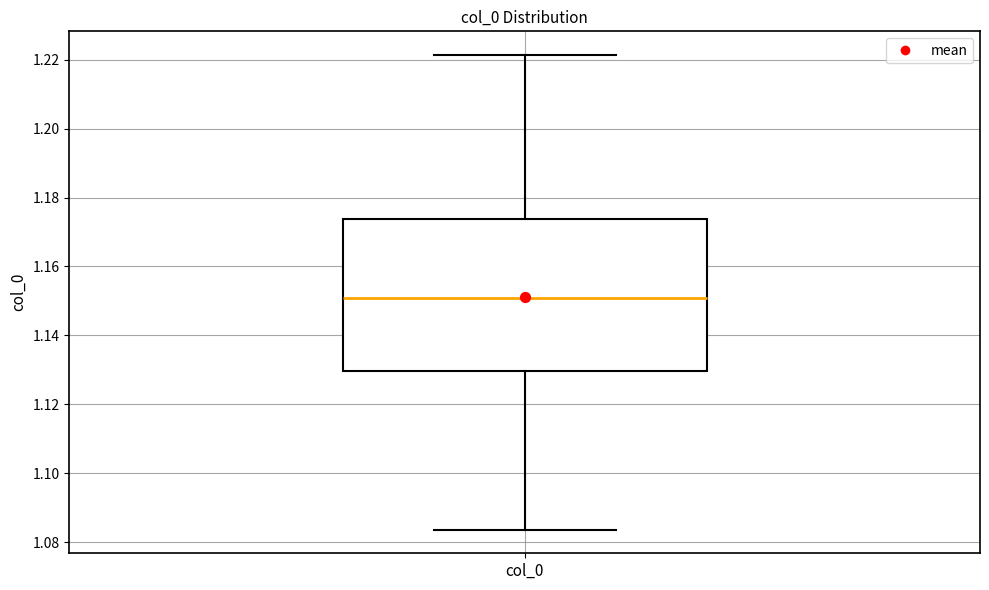

Read this box plot against the y-axis: the position of the median line, the range covered by the box, and the ends of both whiskers. The values are not printed on the chart, so give them approximately, as read against the axis.

median 1.150, box 1.130 to 1.174, whiskers 1.084 to 1.222